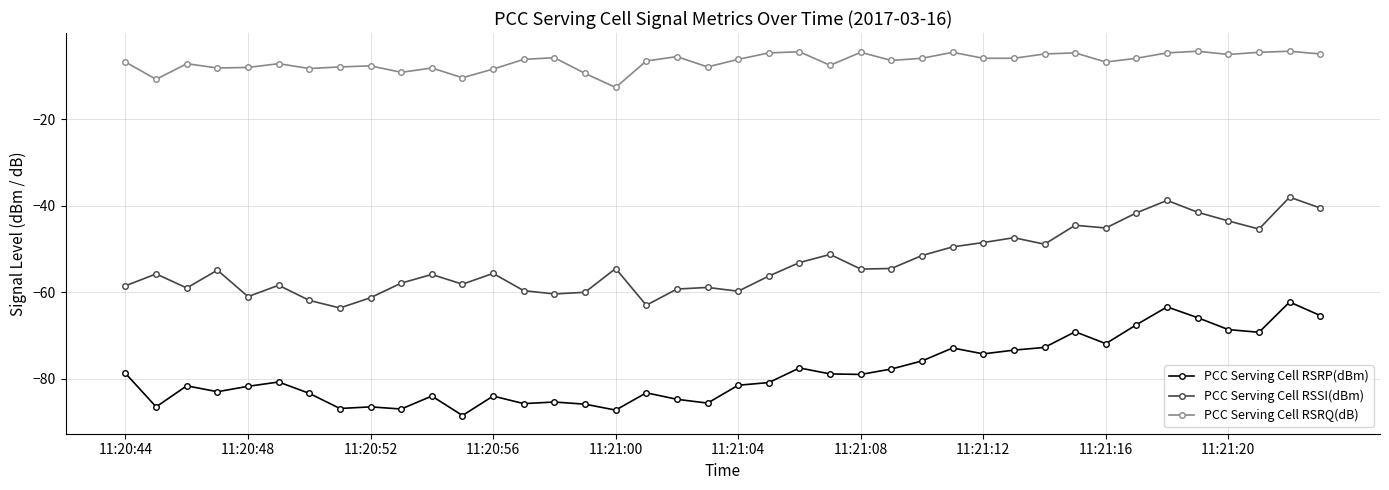

Which series has the largest total across all categories?

PCC Serving Cell RSRQ(dB)